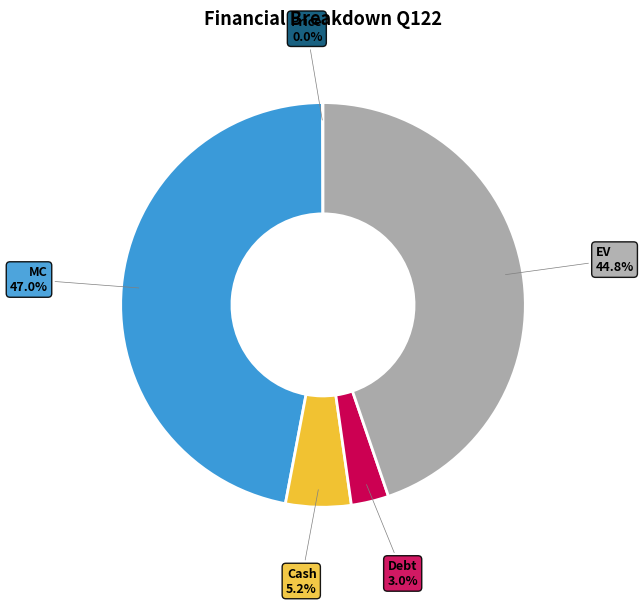

To the nearest percent, what portion does Debt represent?

3%